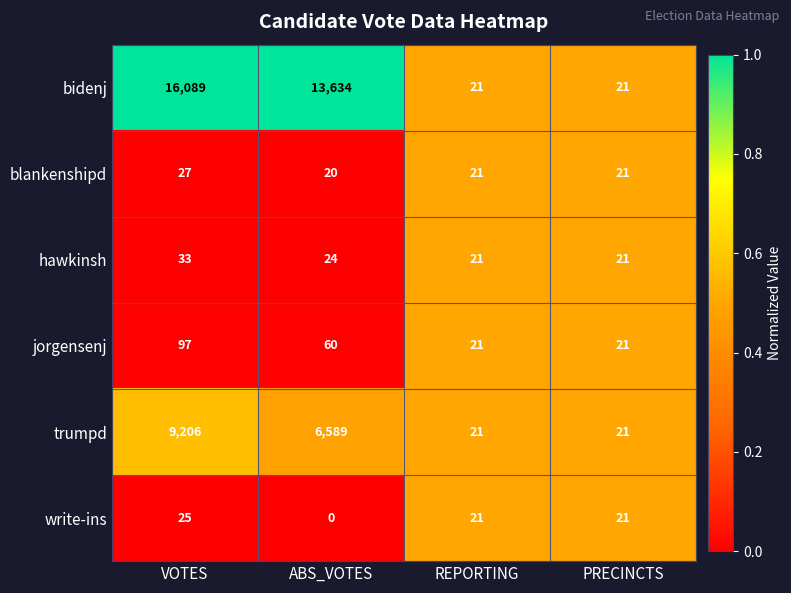

What is the difference between the maximum and minimum values in the trumpd series?

9185